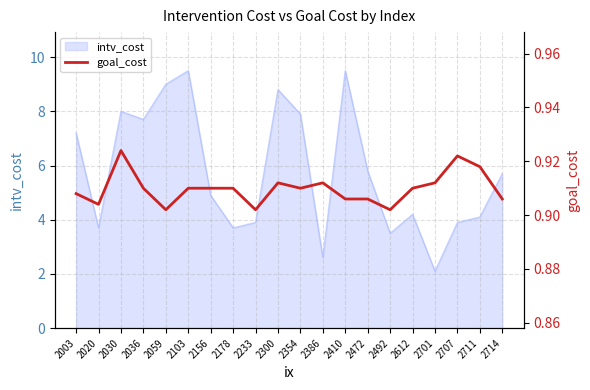

Which label corresponds to the smallest value in the chart?

2059